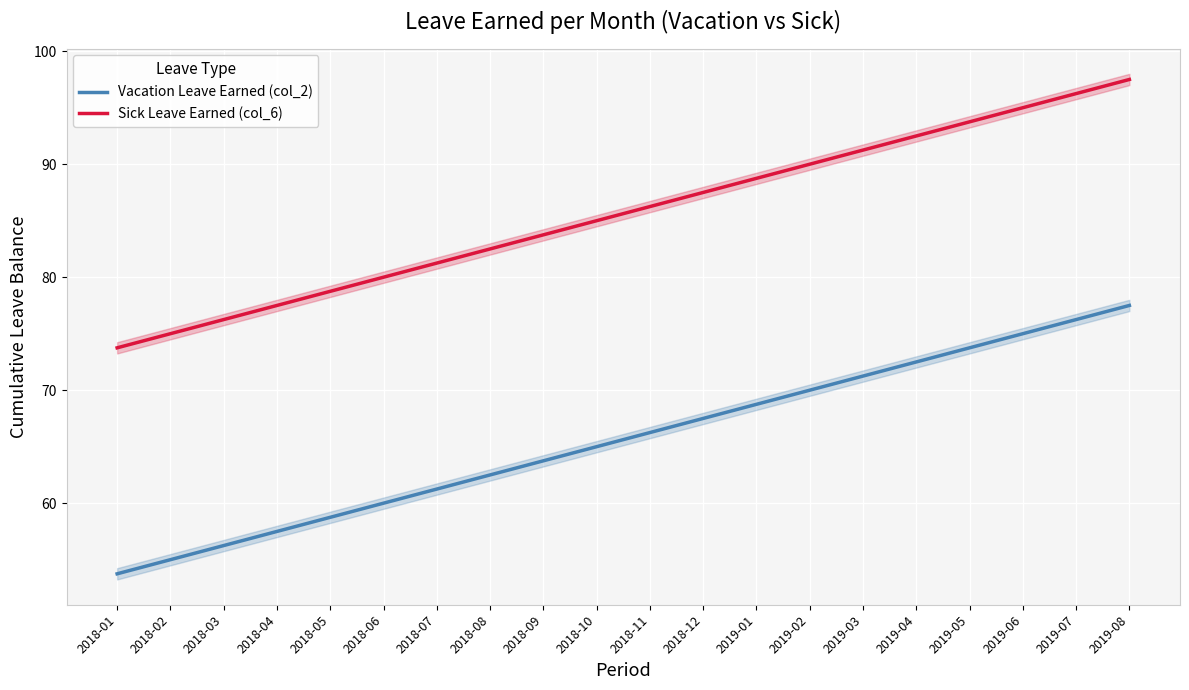

What is the difference between the Sick Leave Earned (col_6) values at 2019-05 and 2018-06?

13.8